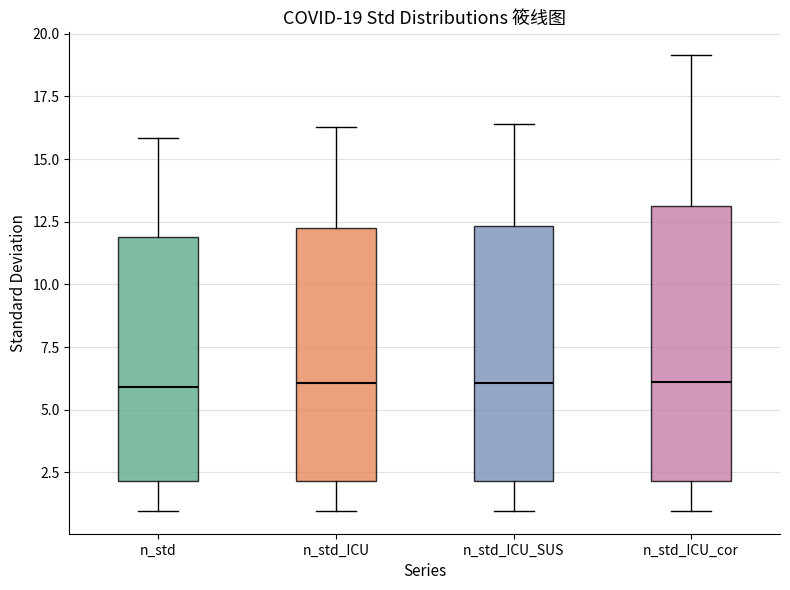

Comparing the boxes themselves (not the whiskers), which one is the tallest?

n_std_ICU_cor